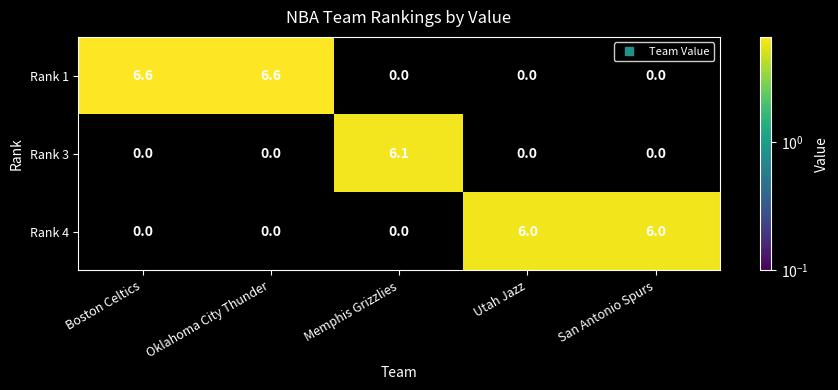

How many distinct data groups are displayed?

3